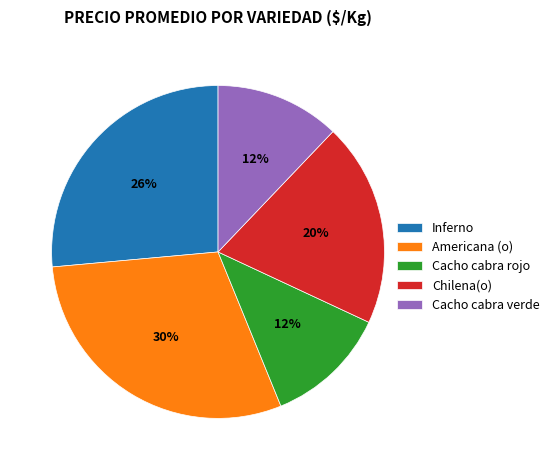

Do Americana (o) and Cacho cabra rojo together represent more than half of the pie?

No